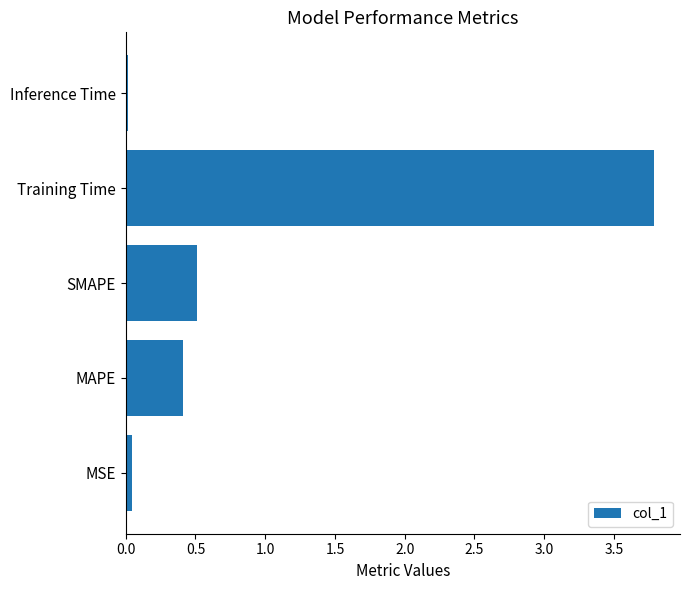

What is the average value?

1.0